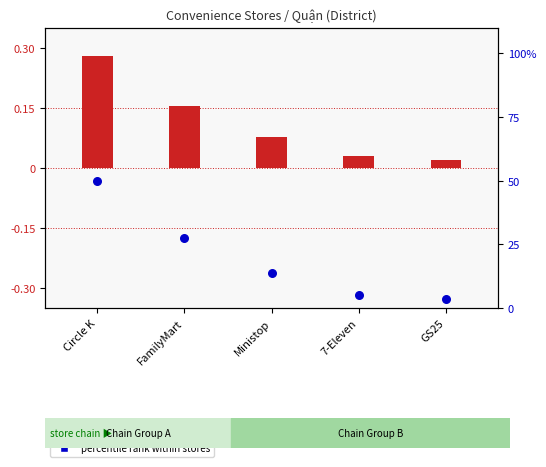

At how many categories does at least one series exceed 22?

2